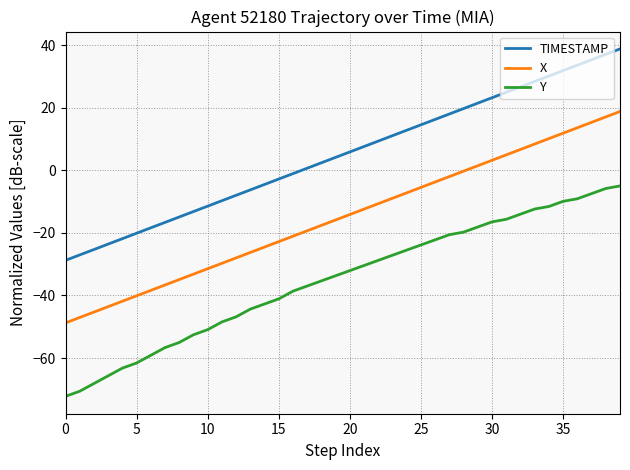

What is the difference between the maximum and minimum values in the X series?

67.6